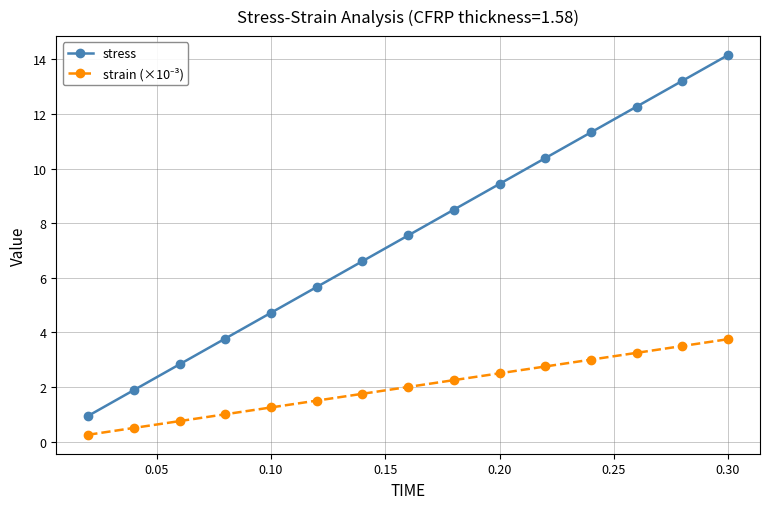

What is the maximum value shown in the chart?

14.2